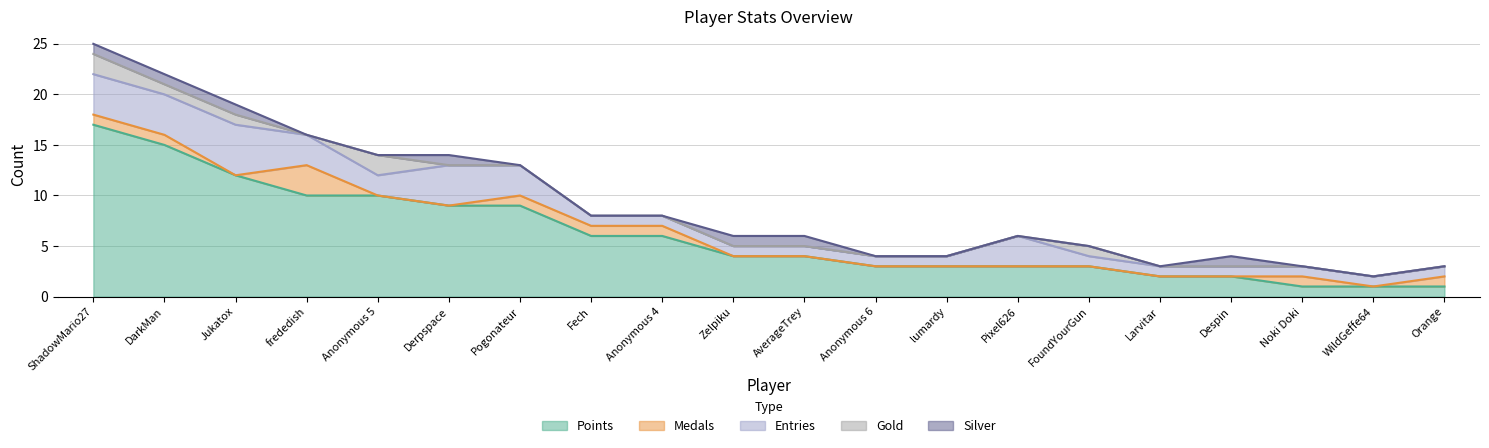

What is the value of the Entries point at the 20th from the left?

1